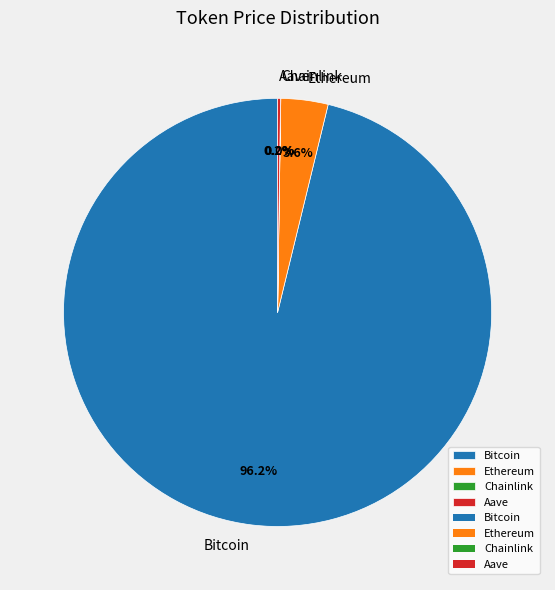

Is there a majority slice in this chart?

Yes